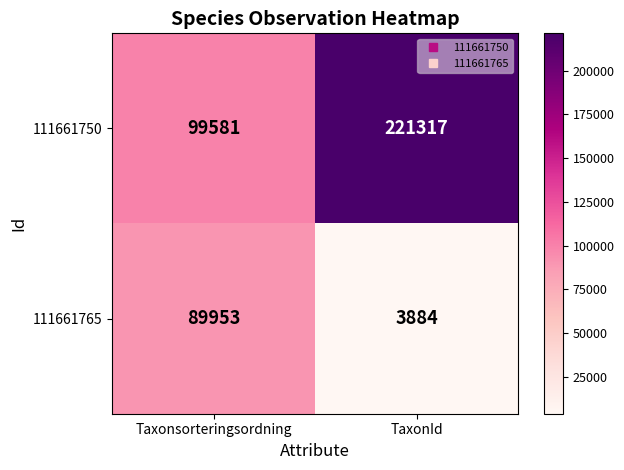

Count the number of categories in the chart.

2